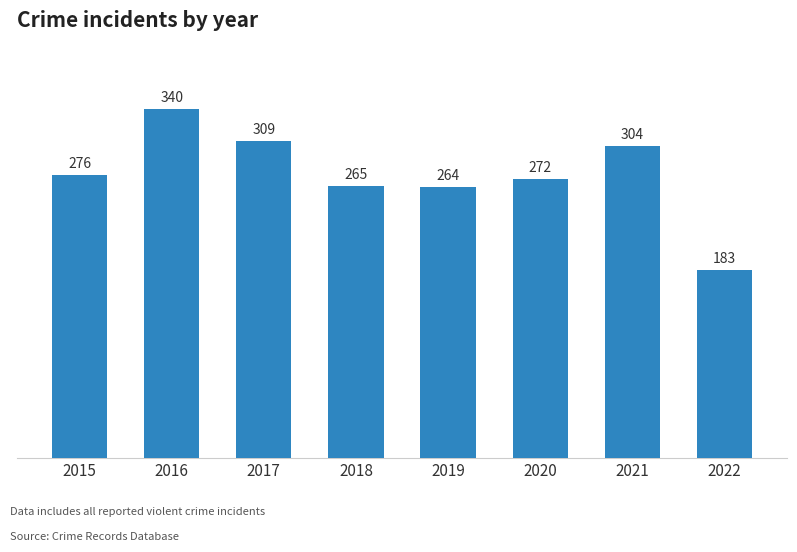

How many data points does each series have?

8